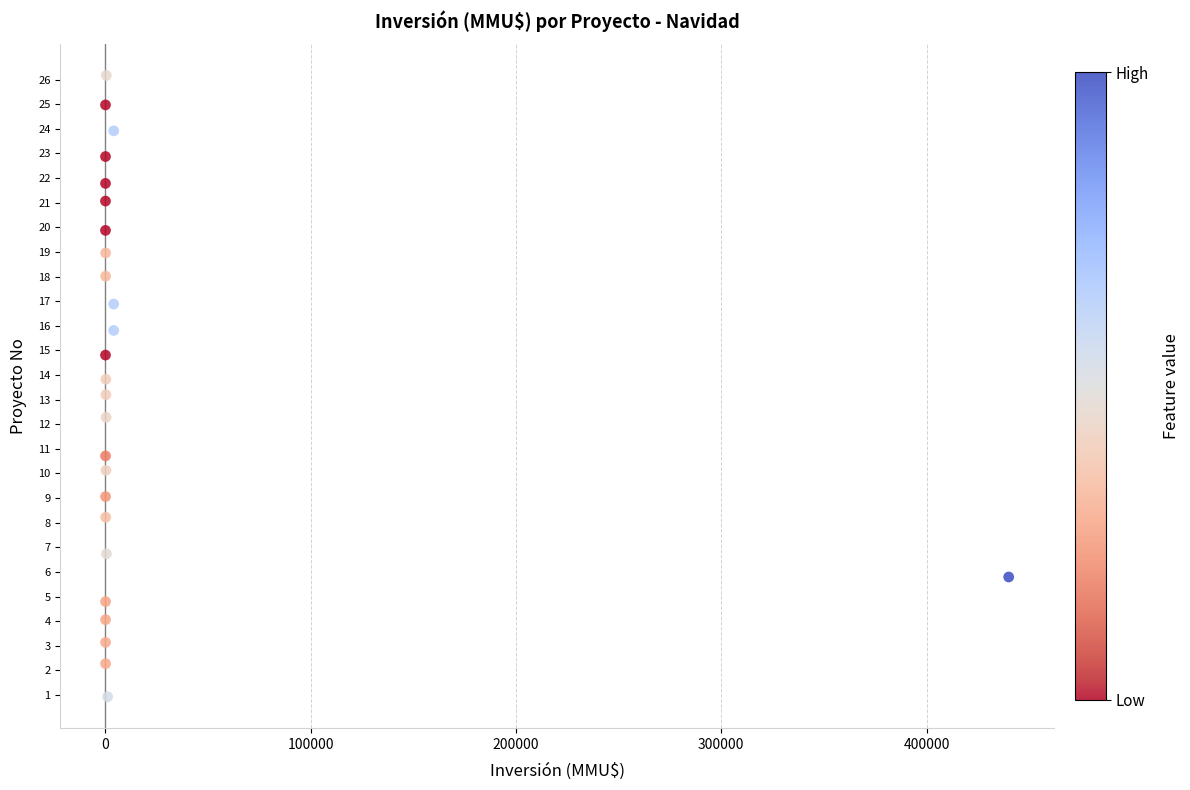

What is the range of Y values (max minus min)?

25.2